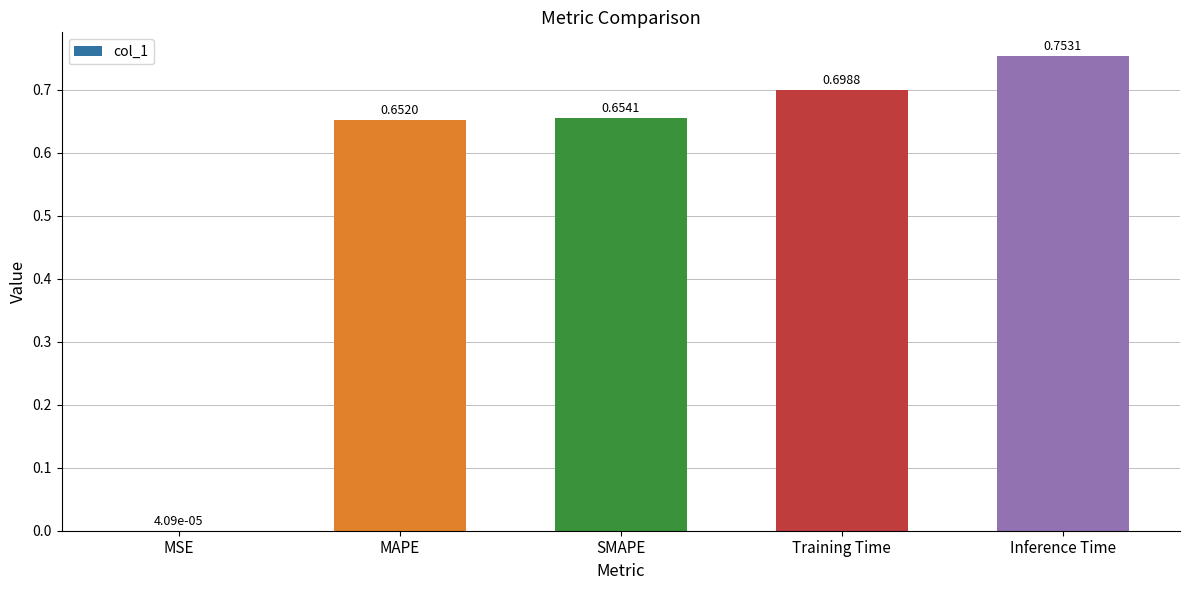

Does the chart contain stacked bars?

No